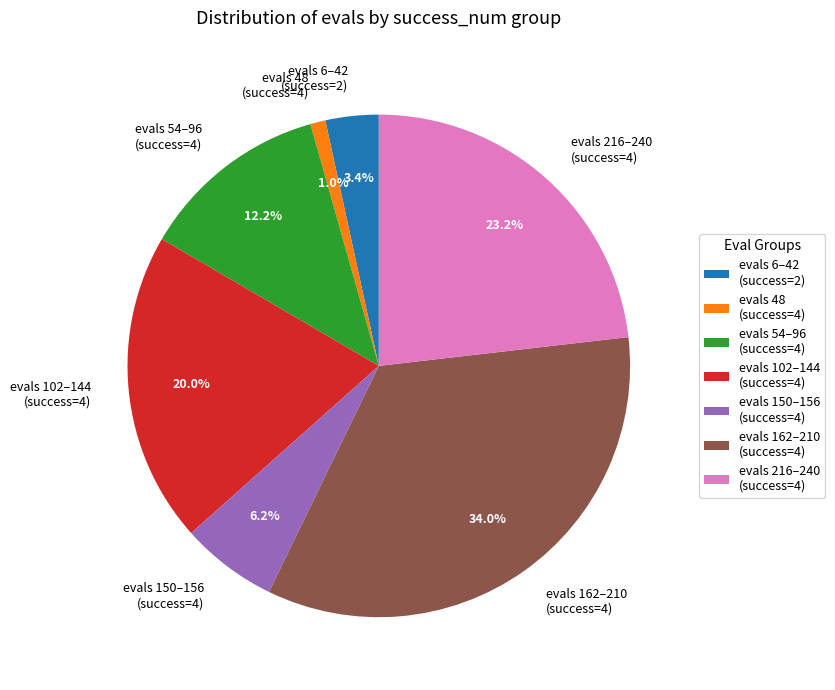

Rank the categories by value from lowest to highest.

evals 48 (success=4), evals 6–42 (success=2), evals 150–156 (success=4), evals 54–96 (success=4), evals 102–144 (success=4), evals 216–240 (success=4), evals 162–210 (success=4)